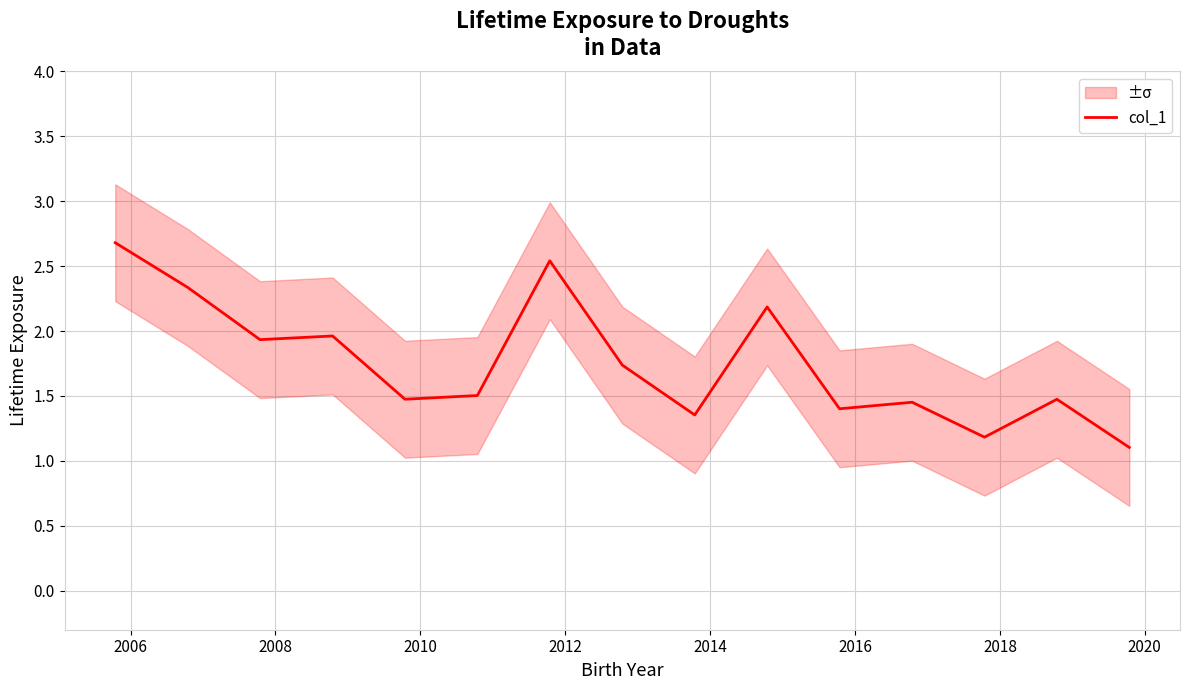

What is the value of the 4th point from the left?

2.0